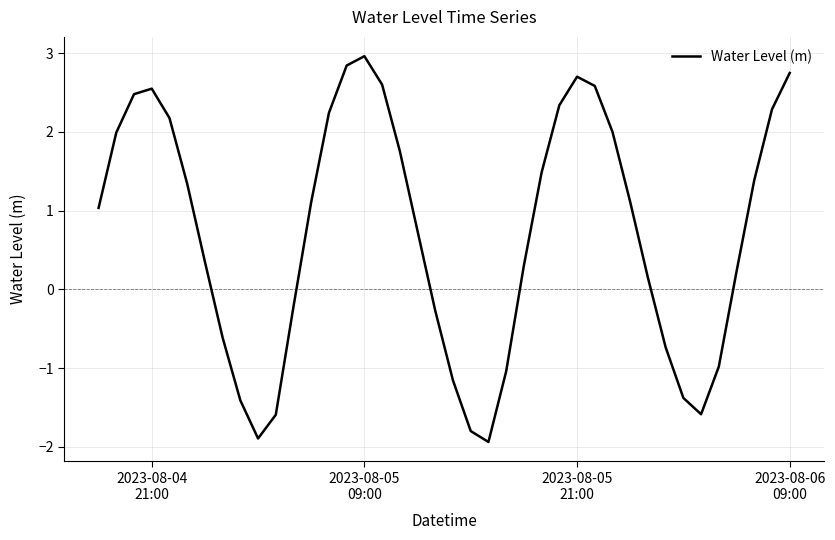

What is the greatest value displayed?

3.0